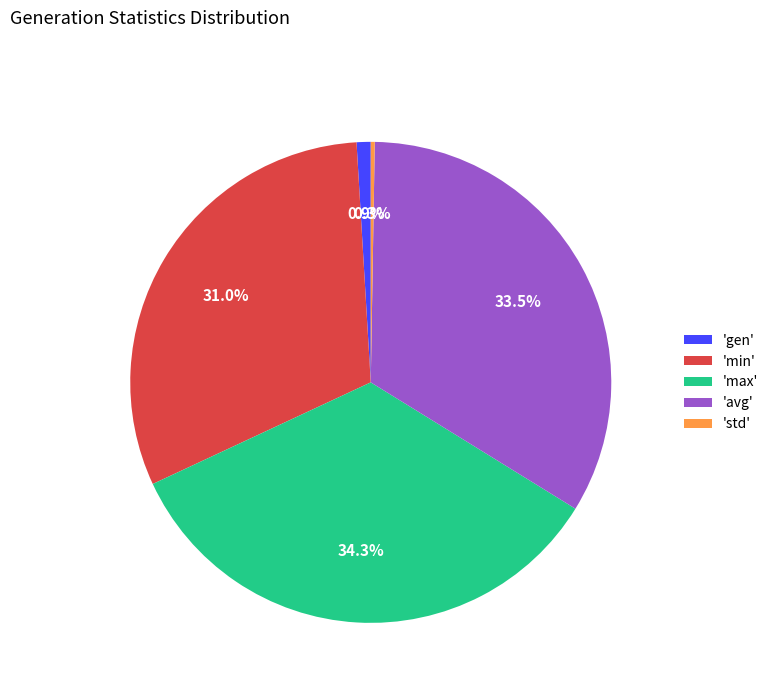

Is 'min' the majority of the pie?

No